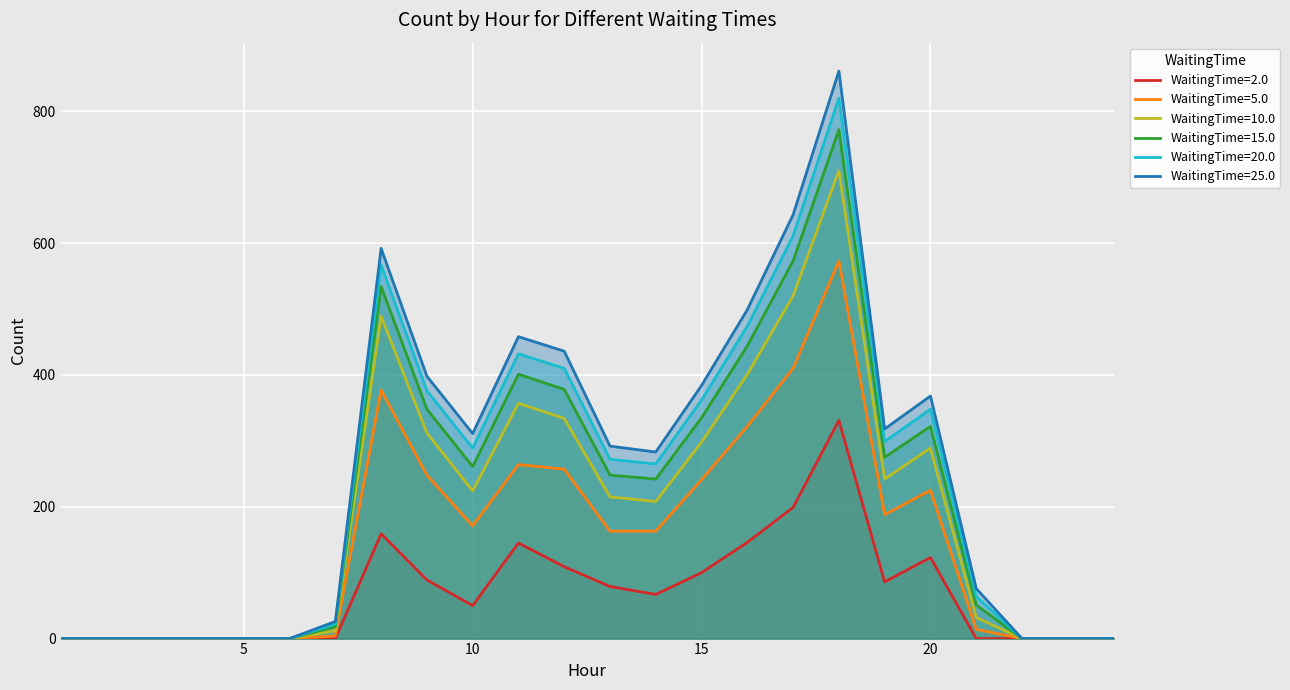

Rank the series by their maximum value, from lowest to highest.

WaitingTime=2.0, WaitingTime=5.0, WaitingTime=10.0, WaitingTime=15.0, WaitingTime=20.0, WaitingTime=25.0